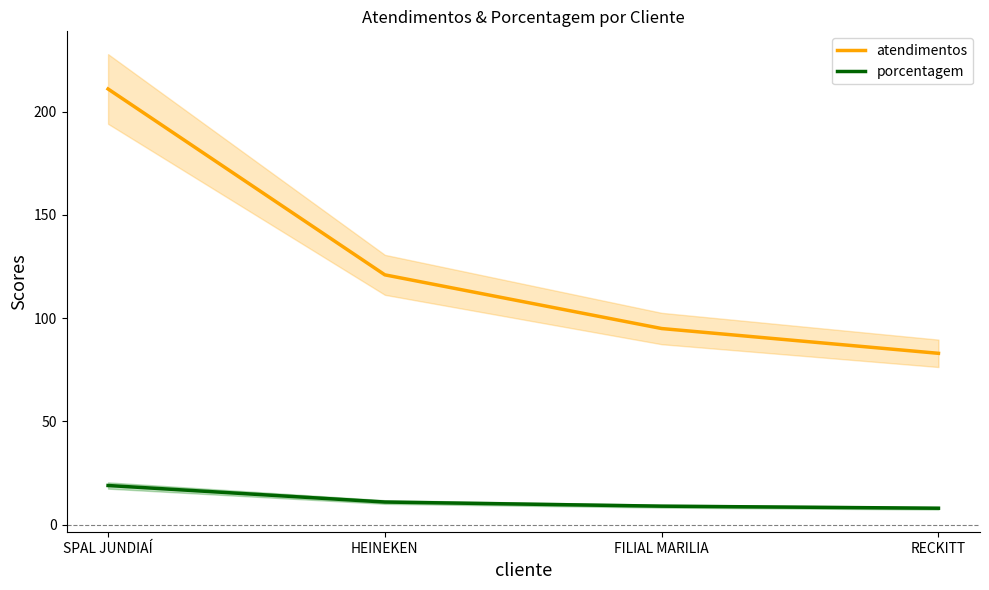

True or false: porcentagem and atendimentos intersect in this chart.

False